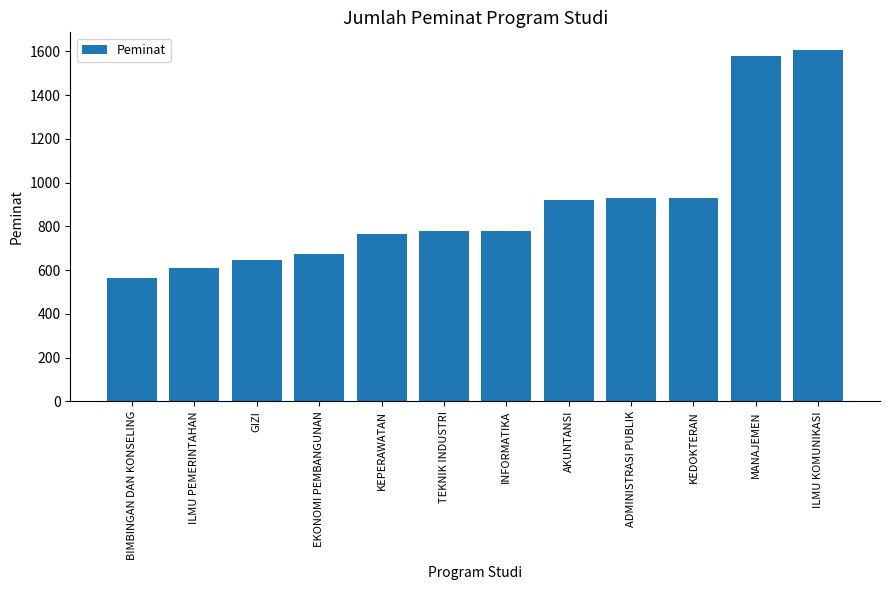

What is the difference between the values at ILMU PEMERINTAHAN and KEDOKTERAN?

319